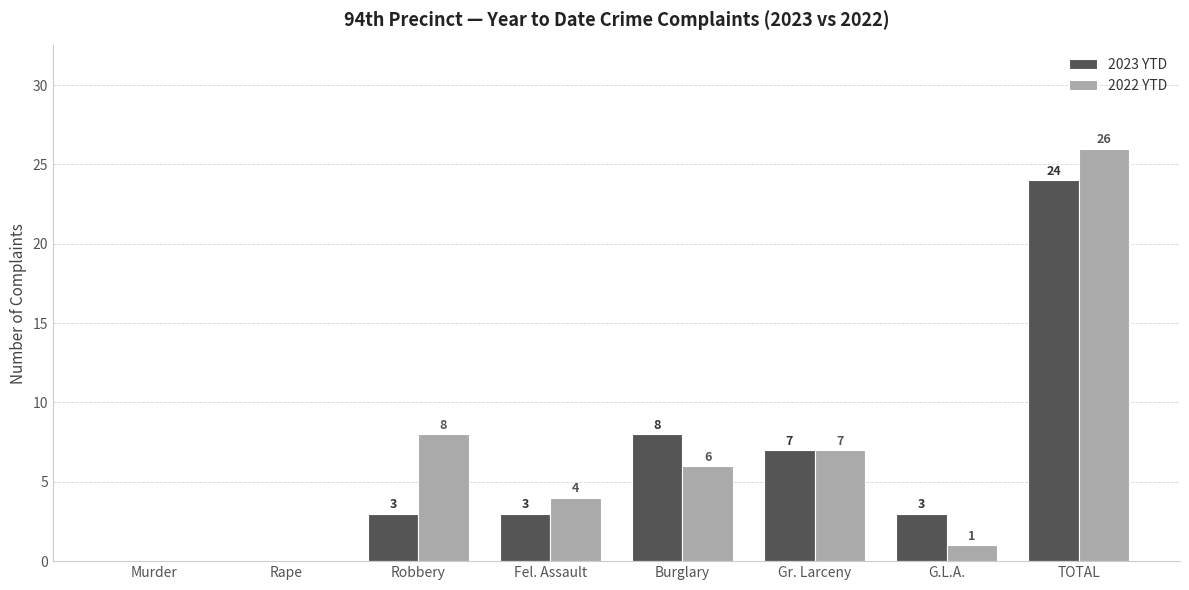

True or false: 2022 YTD has a value of 4 at Gr. Larceny.

False